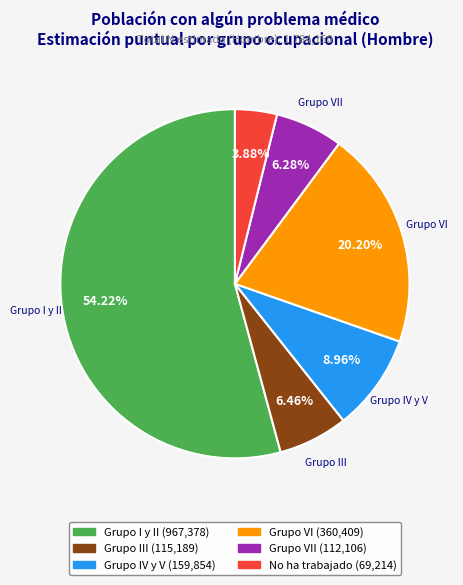

Is there any slice that represents more than half of the pie?

Yes